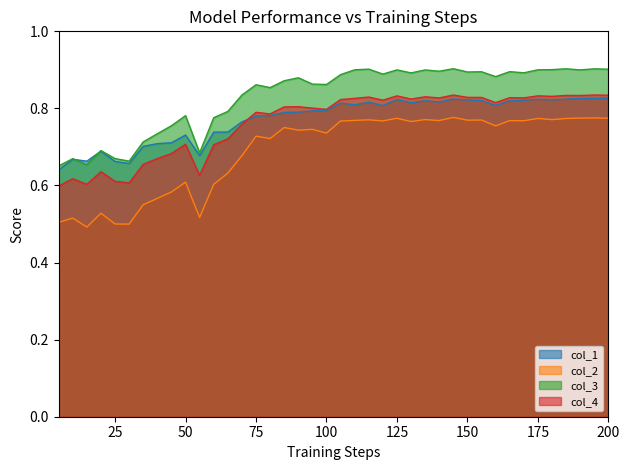

What is the difference between the highest and lowest values at 175?

0.1